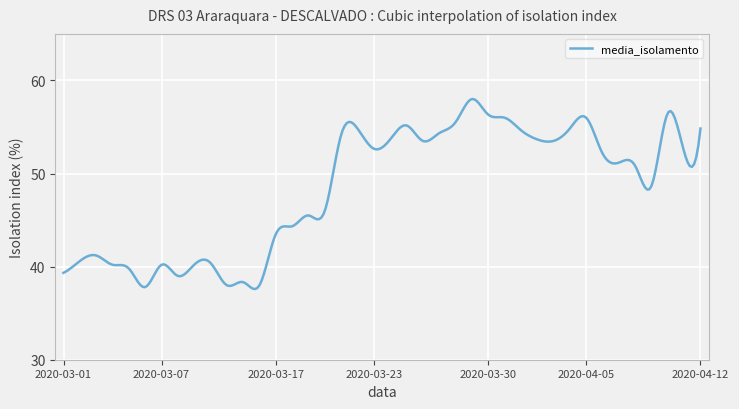

What is the minimum value shown in the chart?

37.6